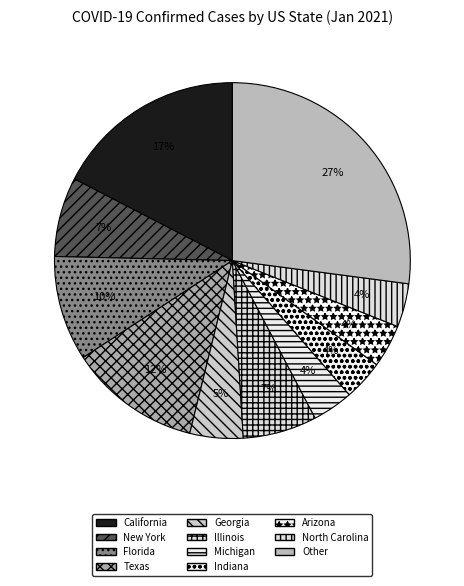

Is there a majority slice in this chart?

No